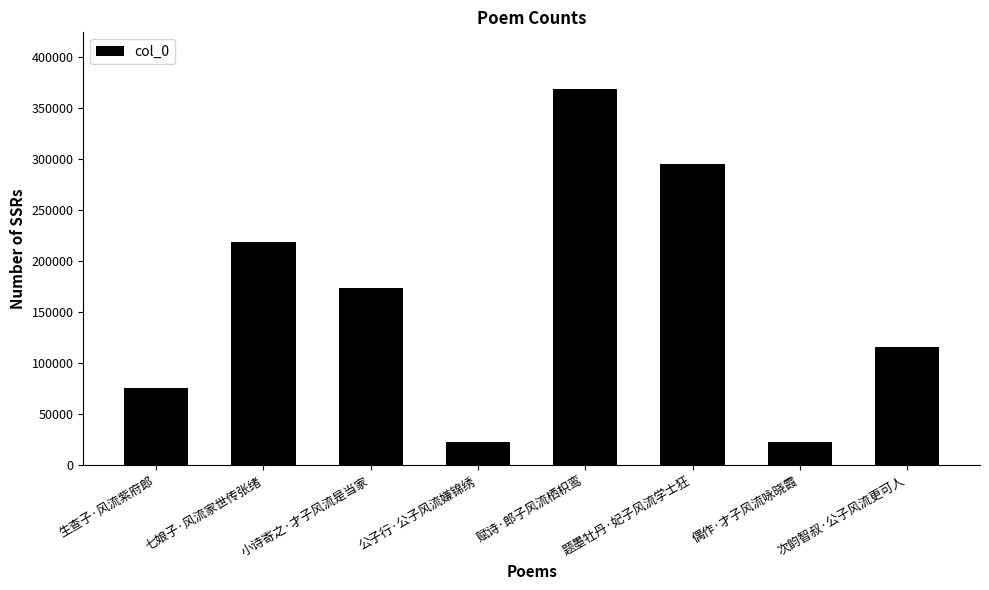

What is the label of the 6th bar from the right?

小诗寄之·才子风流是当家